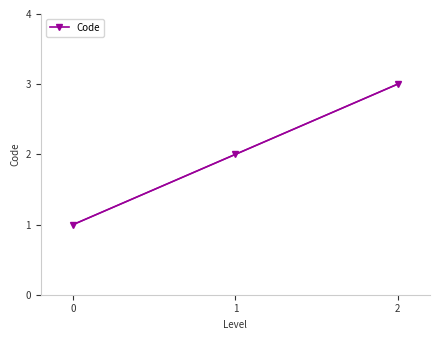

The Code series shows 3 at 2. True or false?

True